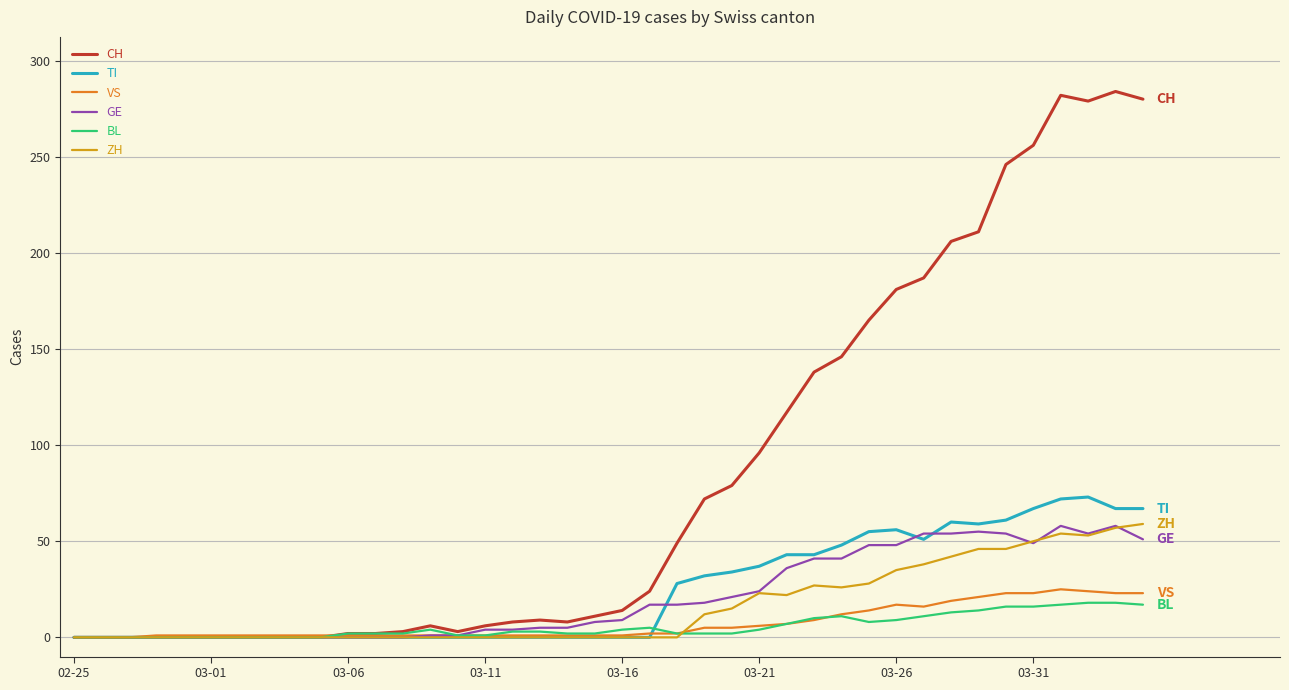

What is the highest value of the TI series?

73